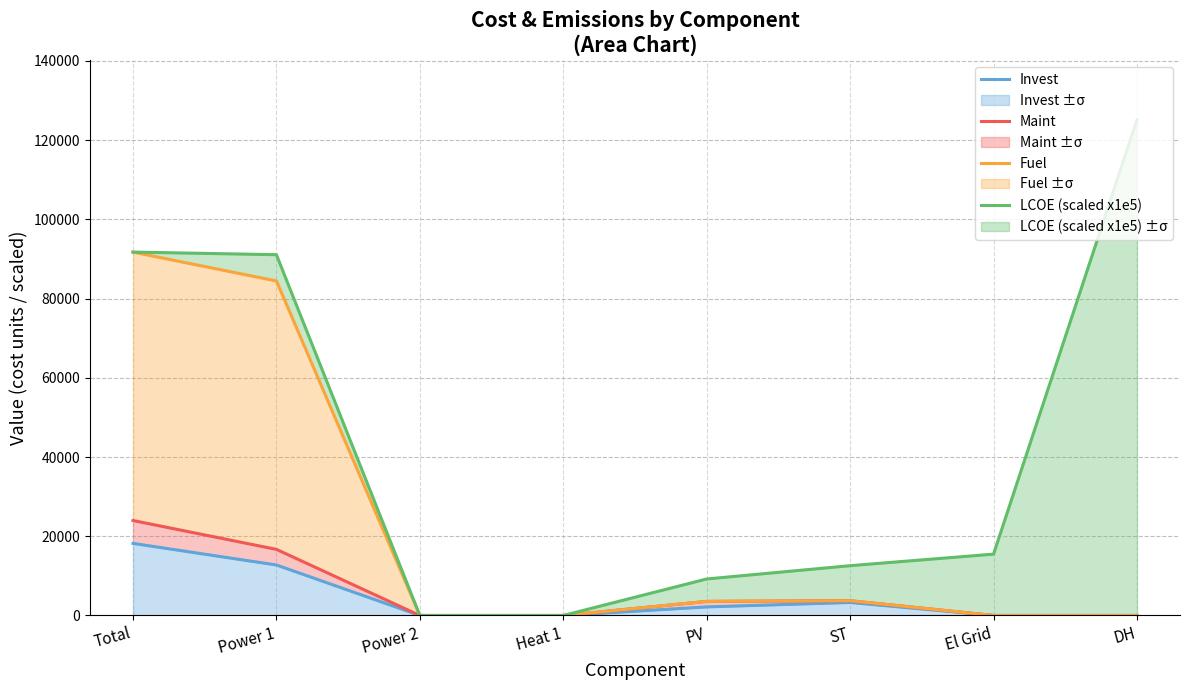

How many data points does each series have?

8